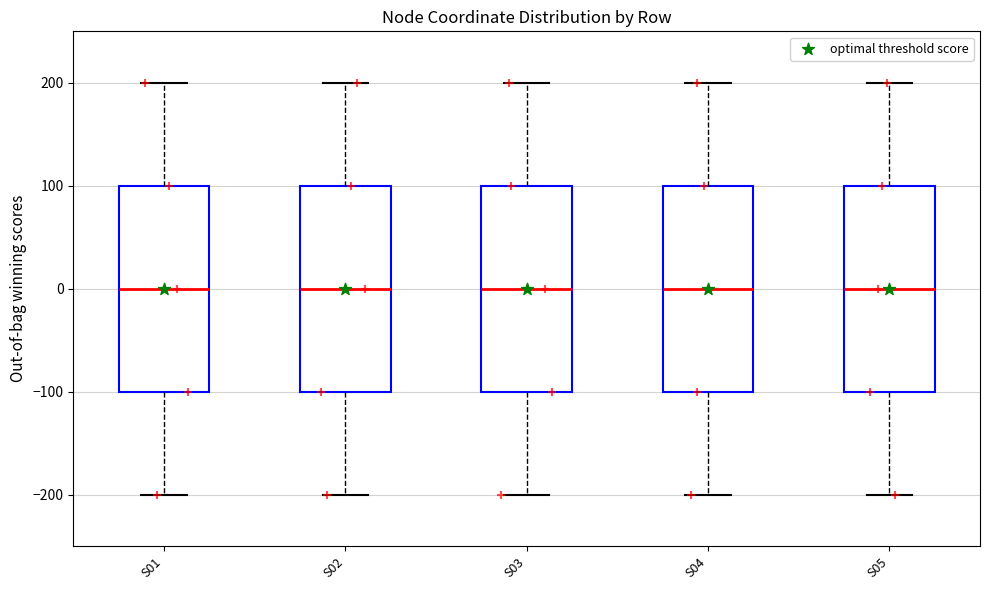

Where does the upper whisker of the box for S04 end on the y-axis? The values are not printed on the chart, so give them approximately, as read against the axis.

200